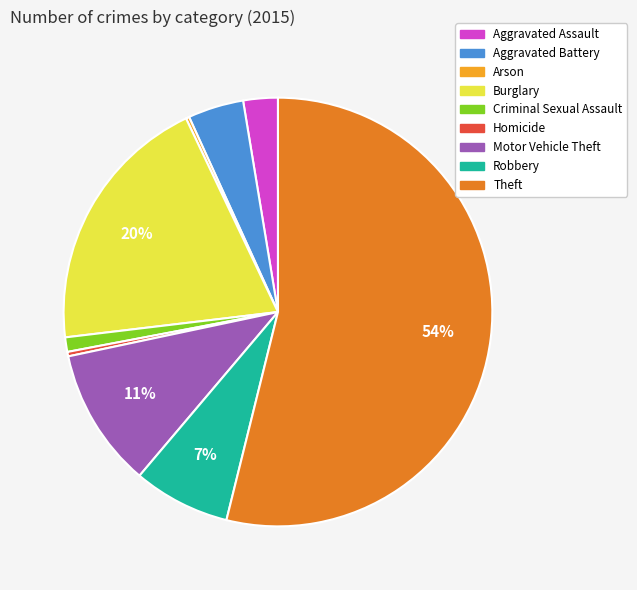

What percentage is the Robbery slice, to the nearest percent?

7%